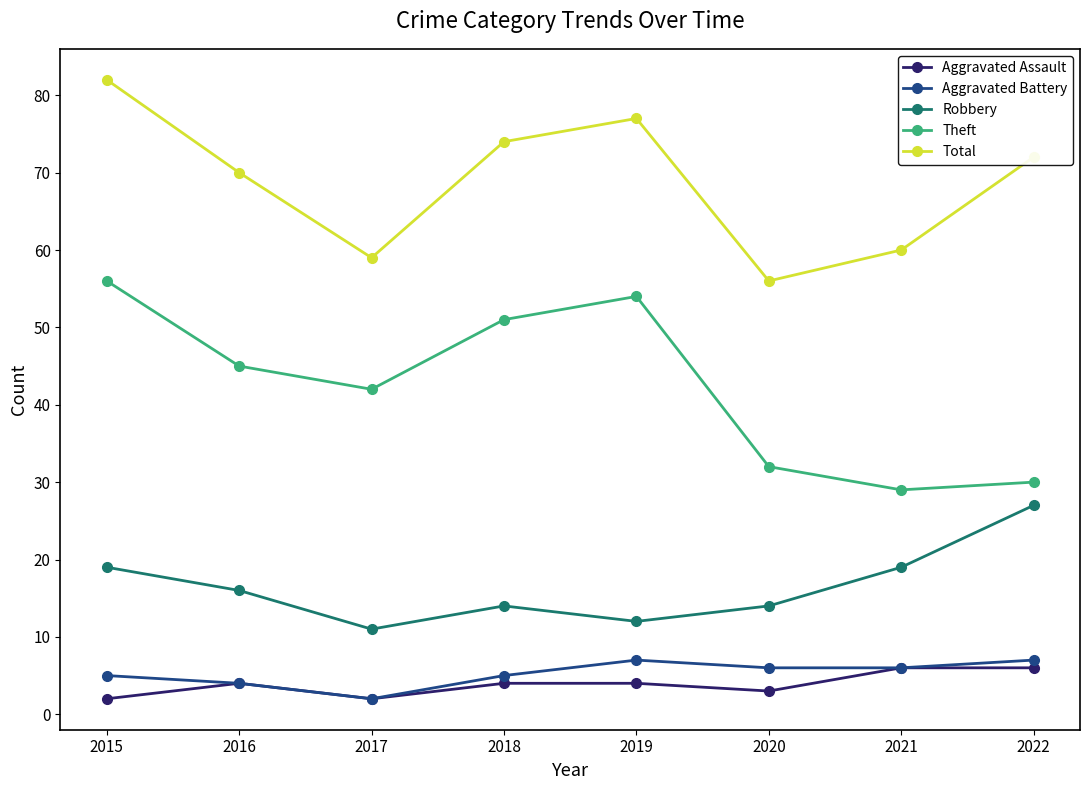

What is the sum of all Aggravated Battery values?

42